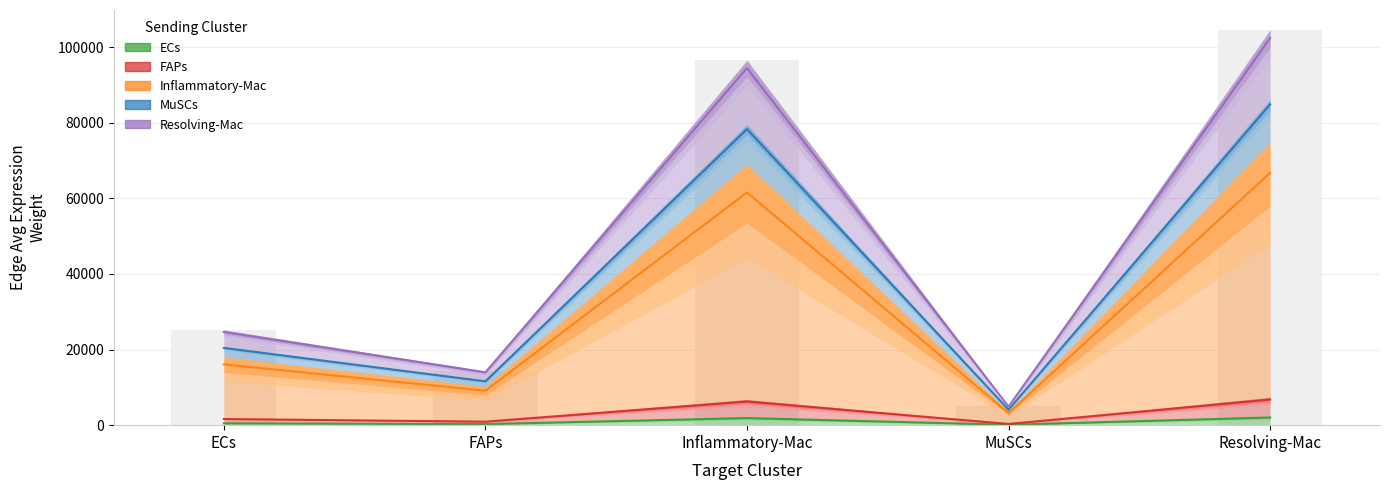

Which category has the lowest value in the Edge average expression weight (Resolving-Mac->*) series?

MuSCs